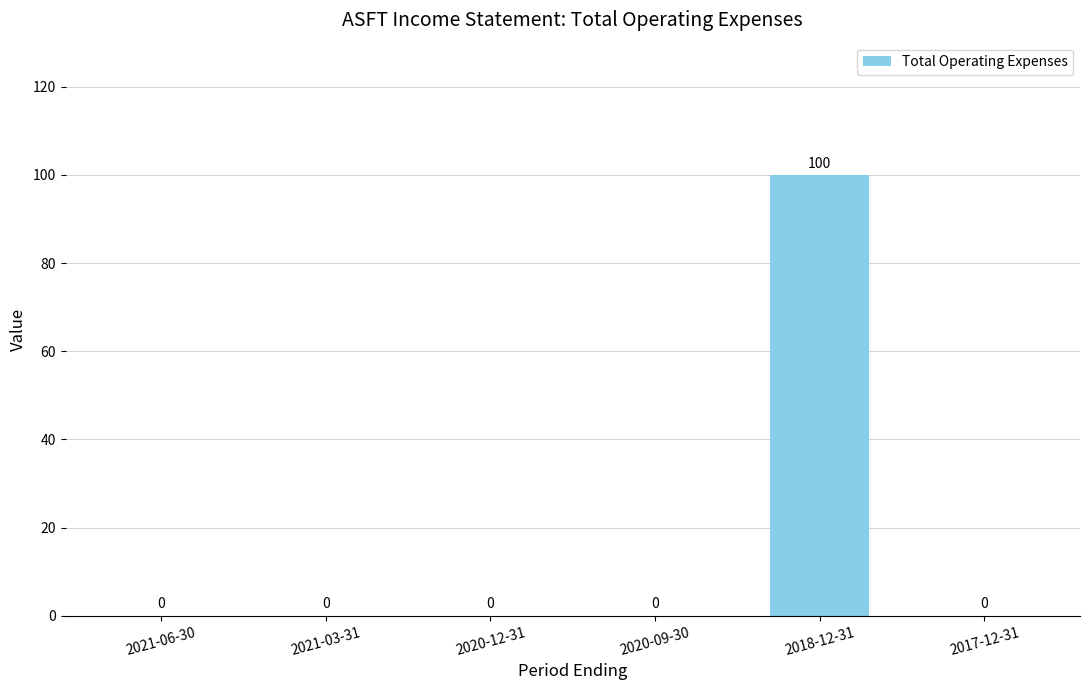

What is the maximum value shown in the chart?

100